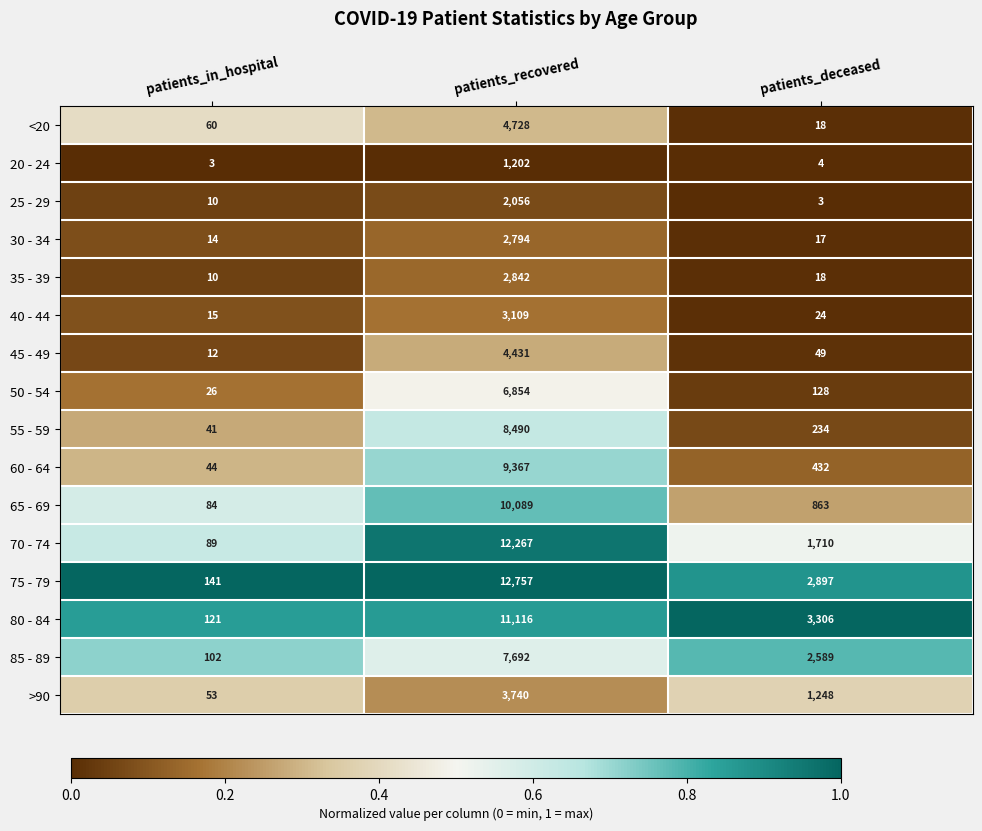

True or false: 20 - 24 has a value of 4 at patients_deceased.

True